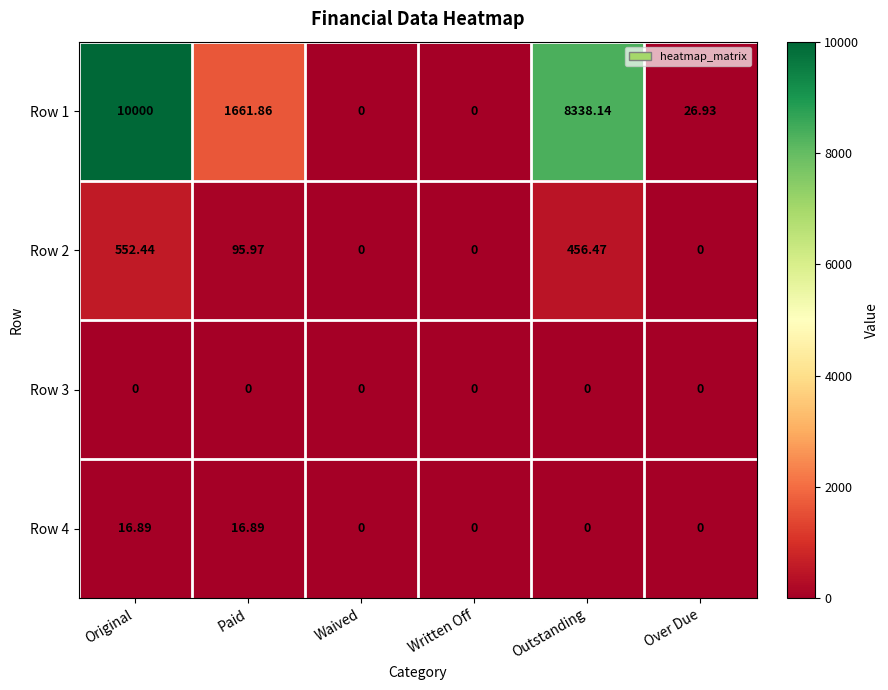

At which category does the chart reach its peak across all series?

Original